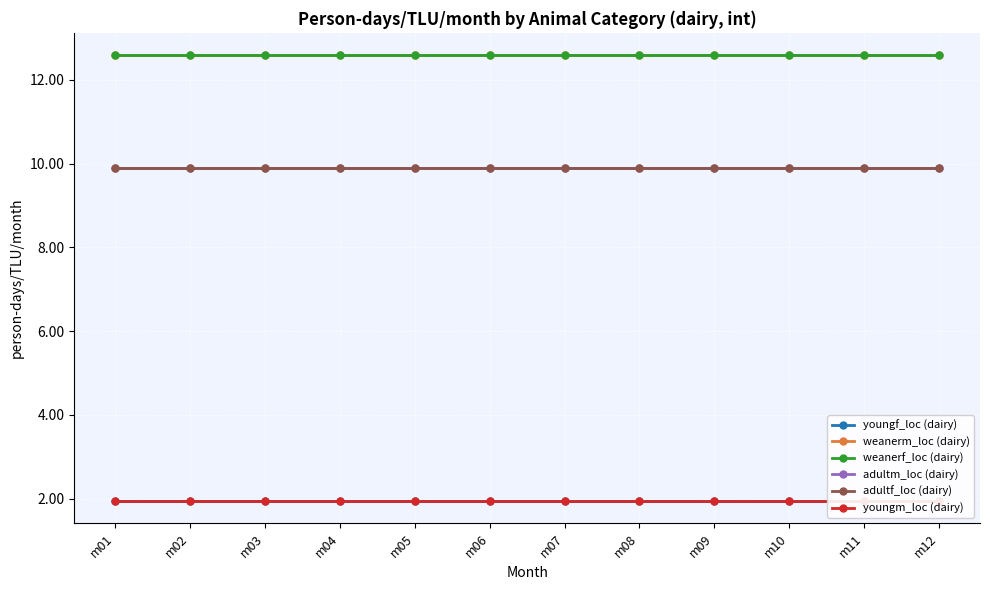

What is the sum of the weanerm_loc (dairy) values at m09 and m10?

25.2